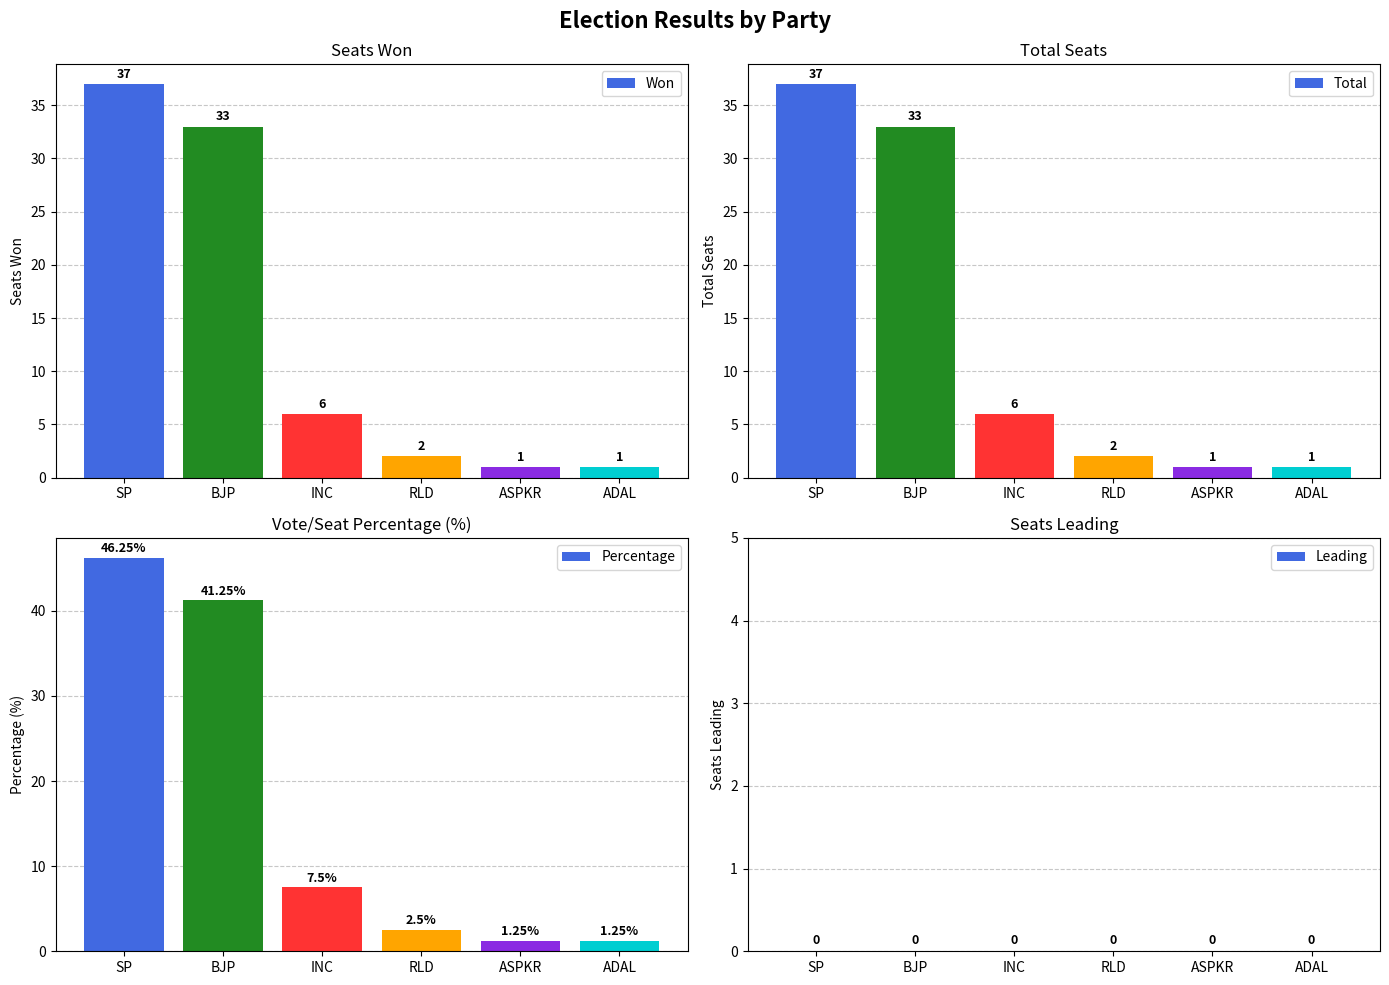

Reading left to right, list all the values displayed in this chart.

Won: SP=37.0	BJP=33.0	INC=6.0	RLD=2.0	ASPKR=1.0	ADAL=1.0
Total: SP=37.0	BJP=33.0	INC=6.0	RLD=2.0	ASPKR=1.0	ADAL=1.0
Percentage: SP=46.2	BJP=41.2	INC=7.5	RLD=2.5	ASPKR=1.2	ADAL=1.2
Leading: SP=0.0	BJP=0.0	INC=0.0	RLD=0.0	ASPKR=0.0	ADAL=0.0